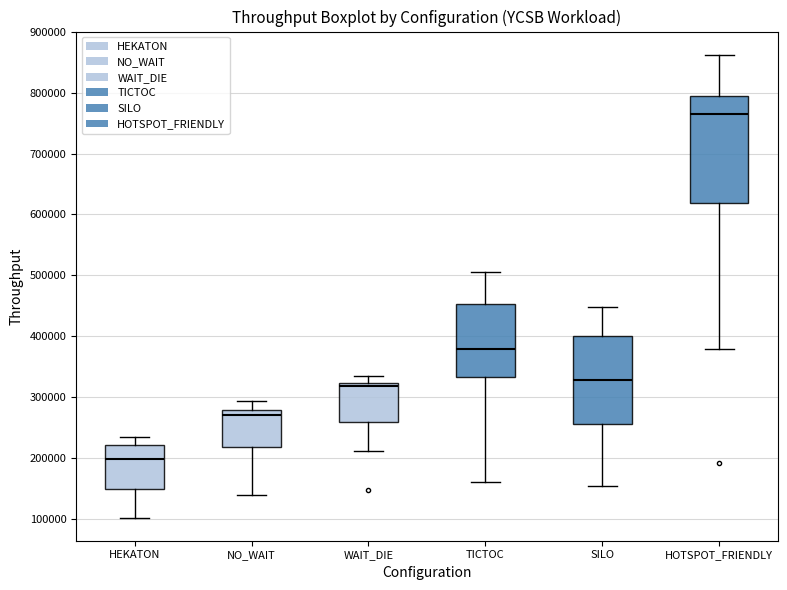

Reading left to right, transcribe this box plot: for each box, give where its median line is, the range the box spans, and where its two whiskers end, as read against the y-axis. The values are not printed on the chart, so give them approximately, as read against the axis.

HEKATON: median 200000, box 150000 to 220000, whiskers 100000 to 230000
NO_WAIT: median 270000, box 220000 to 280000, whiskers 140000 to 290000
WAIT_DIE: median 320000 (just below the box's upper edge), box 260000 to 320000, whiskers 210000 to 340000
TICTOC: median 380000, box 330000 to 450000, whiskers 160000 to 500000
SILO: median 330000, box 260000 to 400000, whiskers 150000 to 450000
HOTSPOT_FRIENDLY: median 760000, box 620000 to 800000, whiskers 380000 to 860000